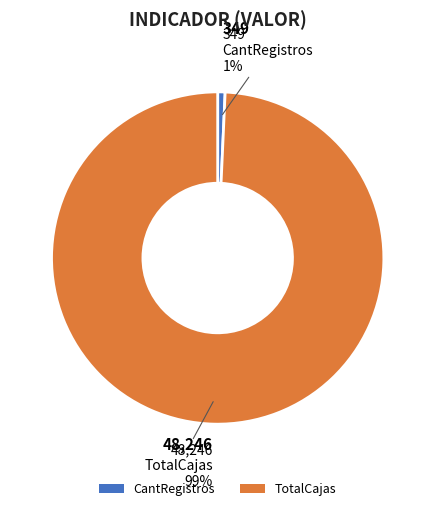

Which has a higher value, CantRegistros or TotalCajas?

TotalCajas